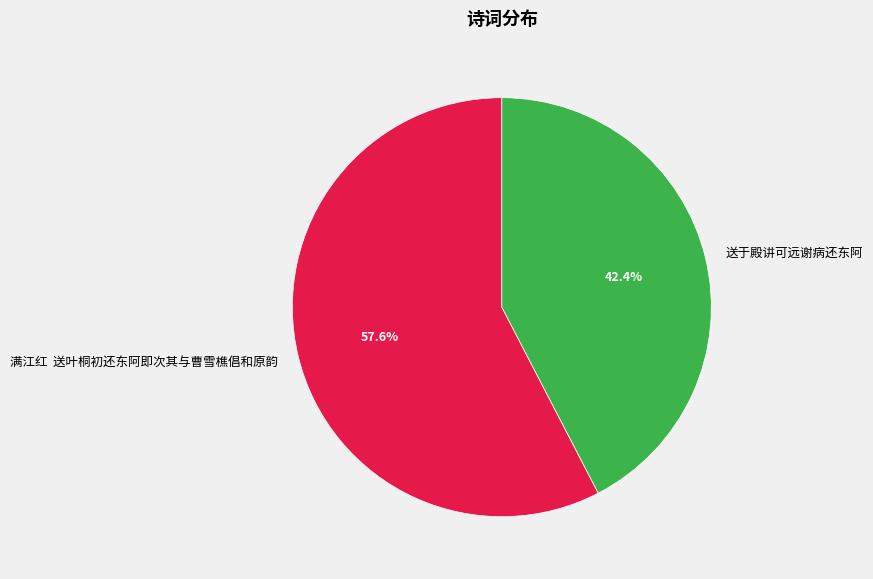

What percentage is the 送于殿讲可远谢病还东阿 slice, to the nearest percent?

42%